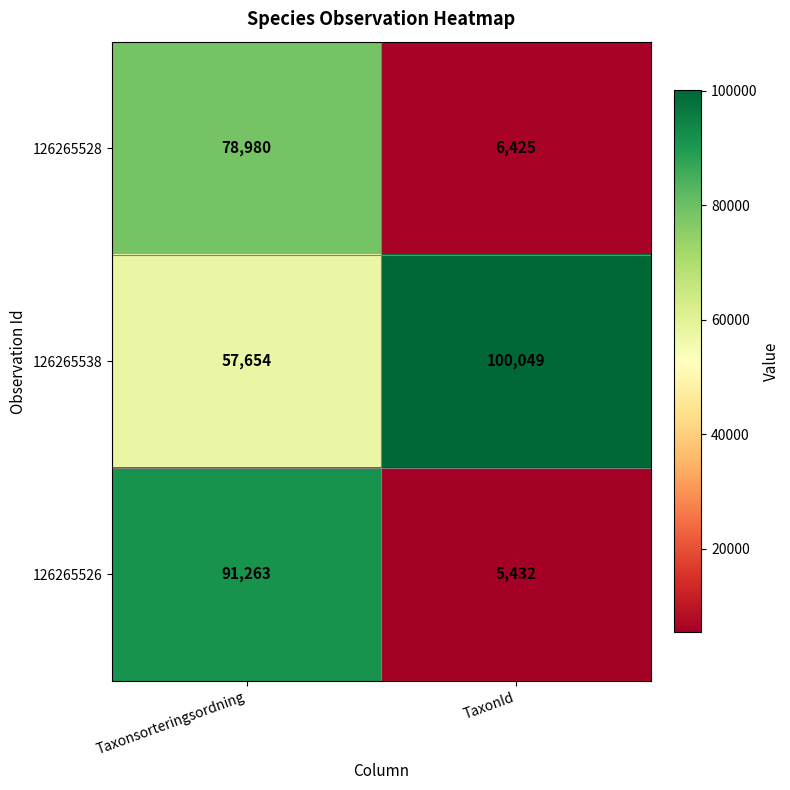

Is it true that 126265526 equals 3106 at TaxonId?

False